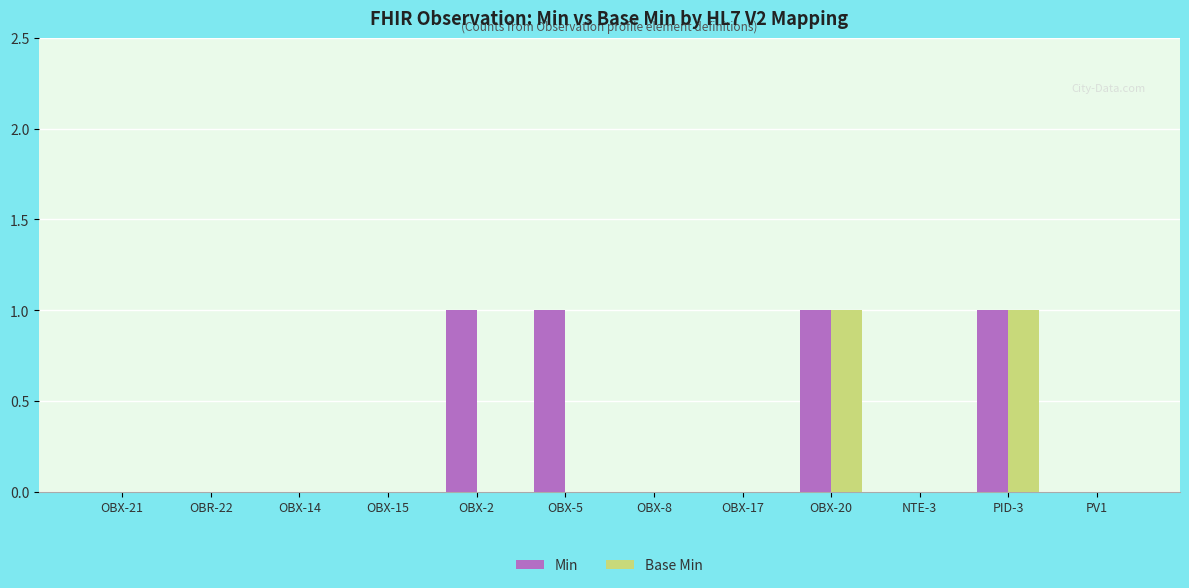

Is it true that Min equals 0 at OBR-22?

True